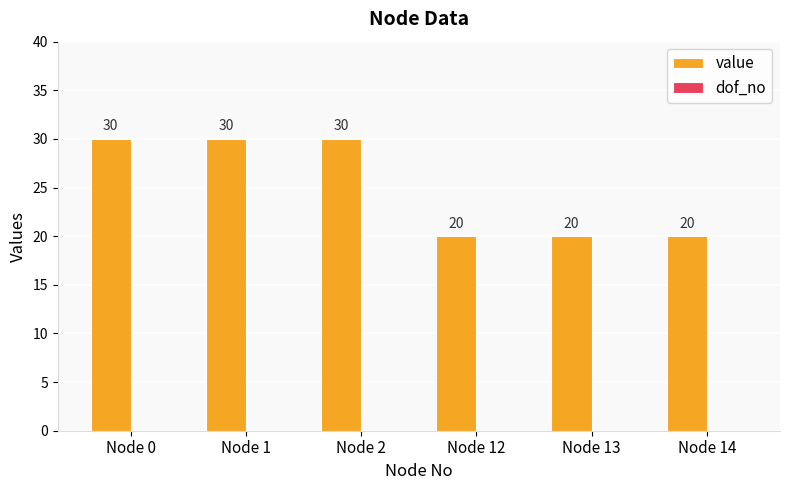

What is the value of the 4th bar from the left?

20